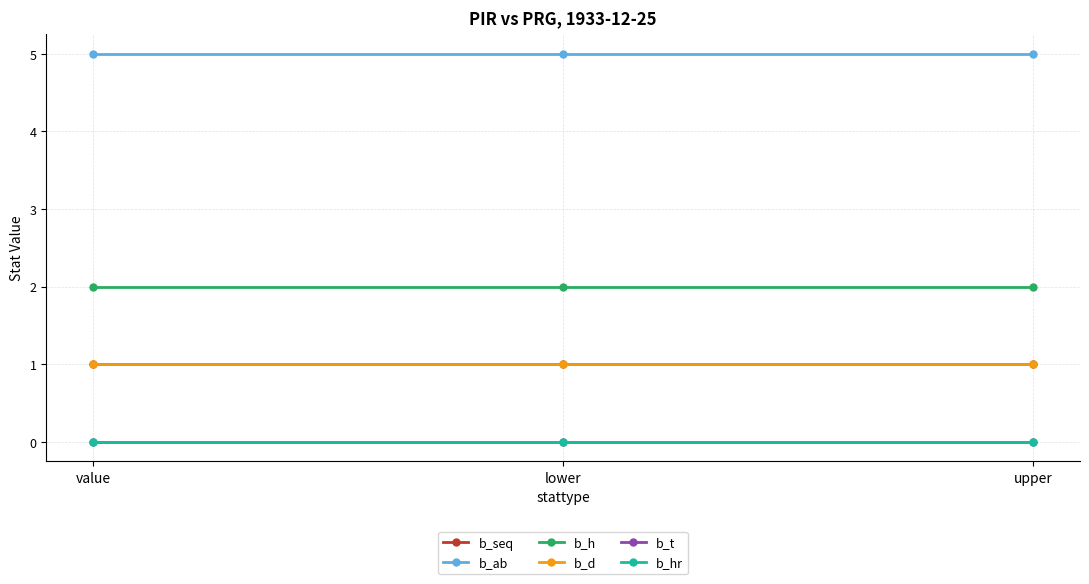

Does the chart have visible grid lines?

Yes